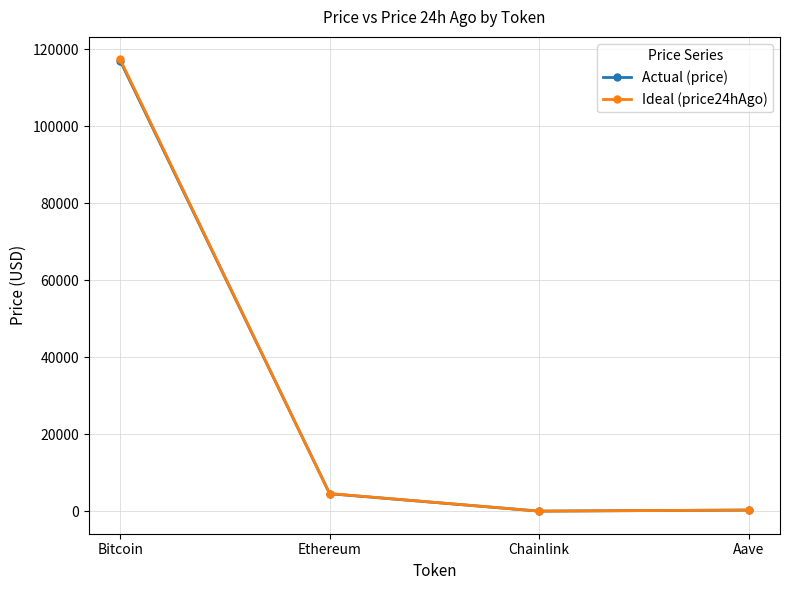

What is the value of the Ideal (price24hAgo) point at the 2nd from the left?

4590.2